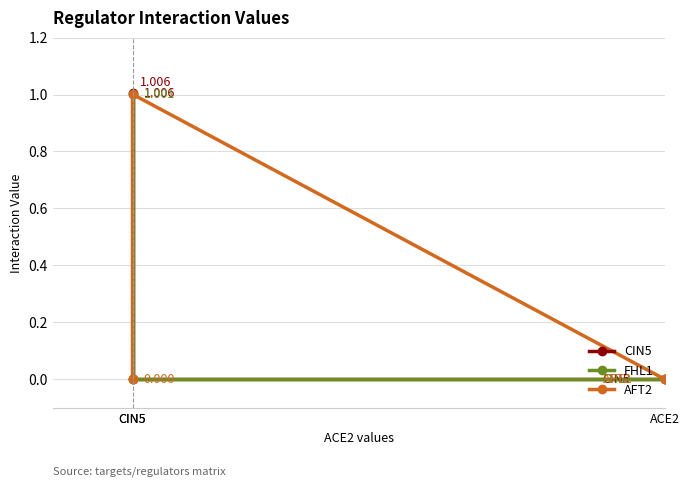

Is it true that FHL1 equals 0.0 at CIN5?

True